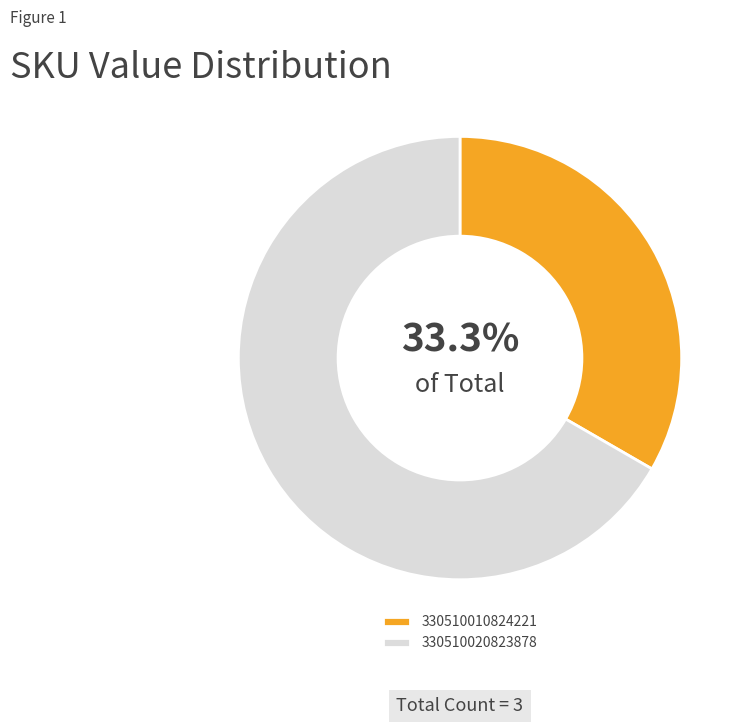

What is the smallest slice in the pie chart?

330510010824221